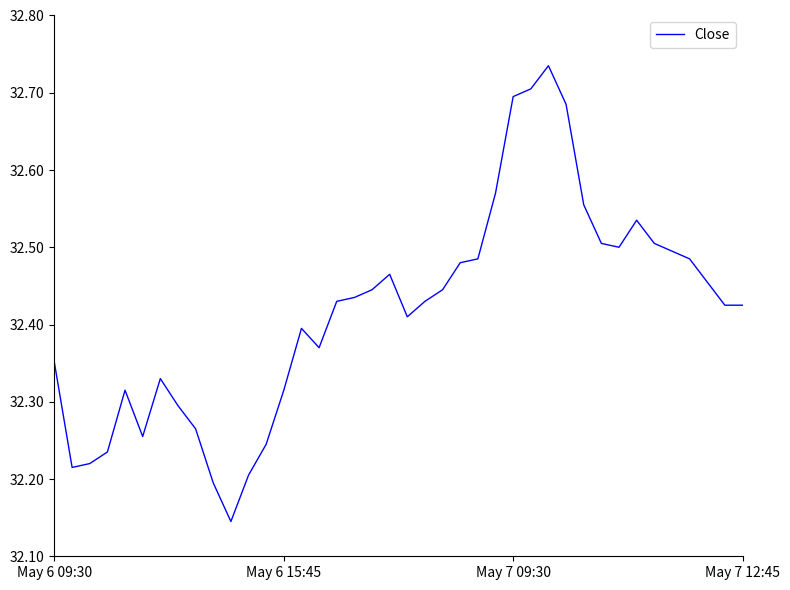

What is the difference between the maximum and minimum values?

0.6